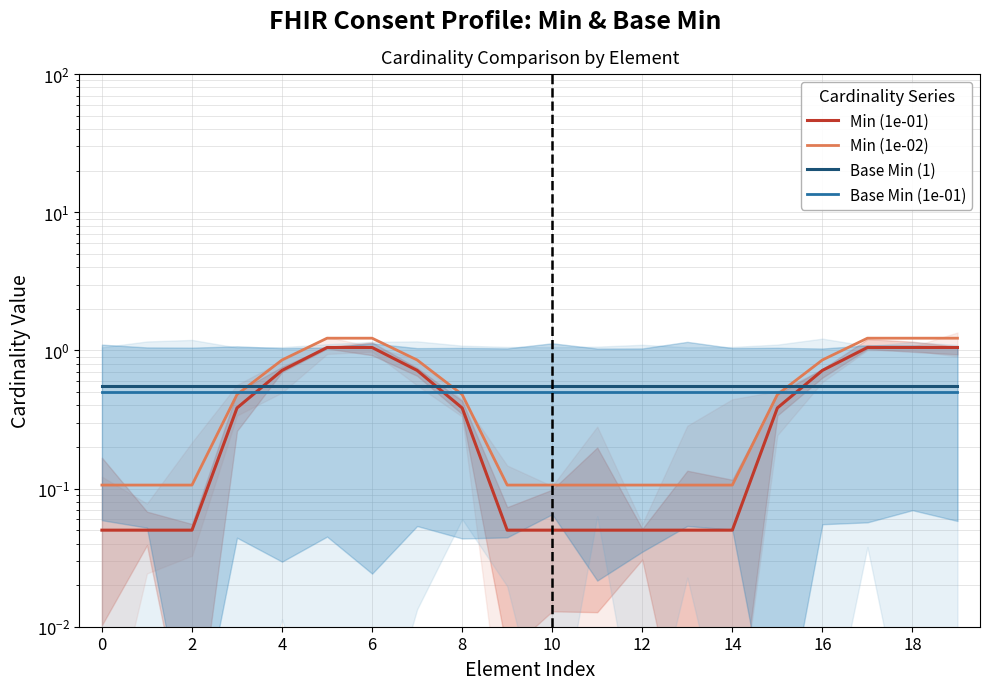

True or false: Base Min (1) has more than 1 interior local peaks.

False